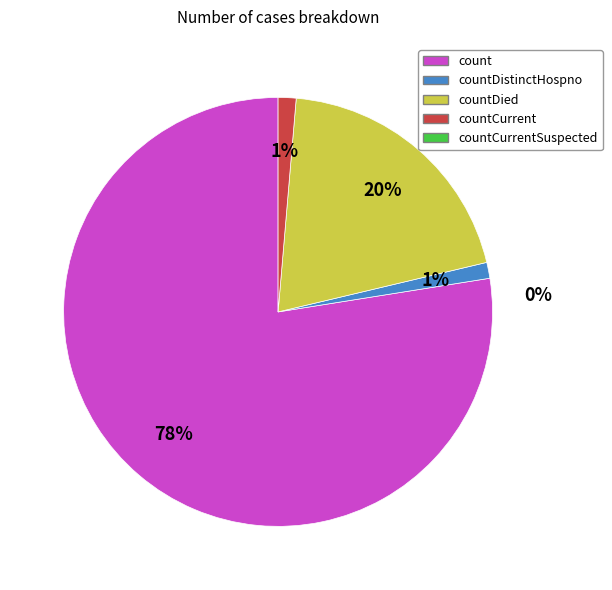

What percentage do countDied and countCurrentSuspected together represent?

19.9%